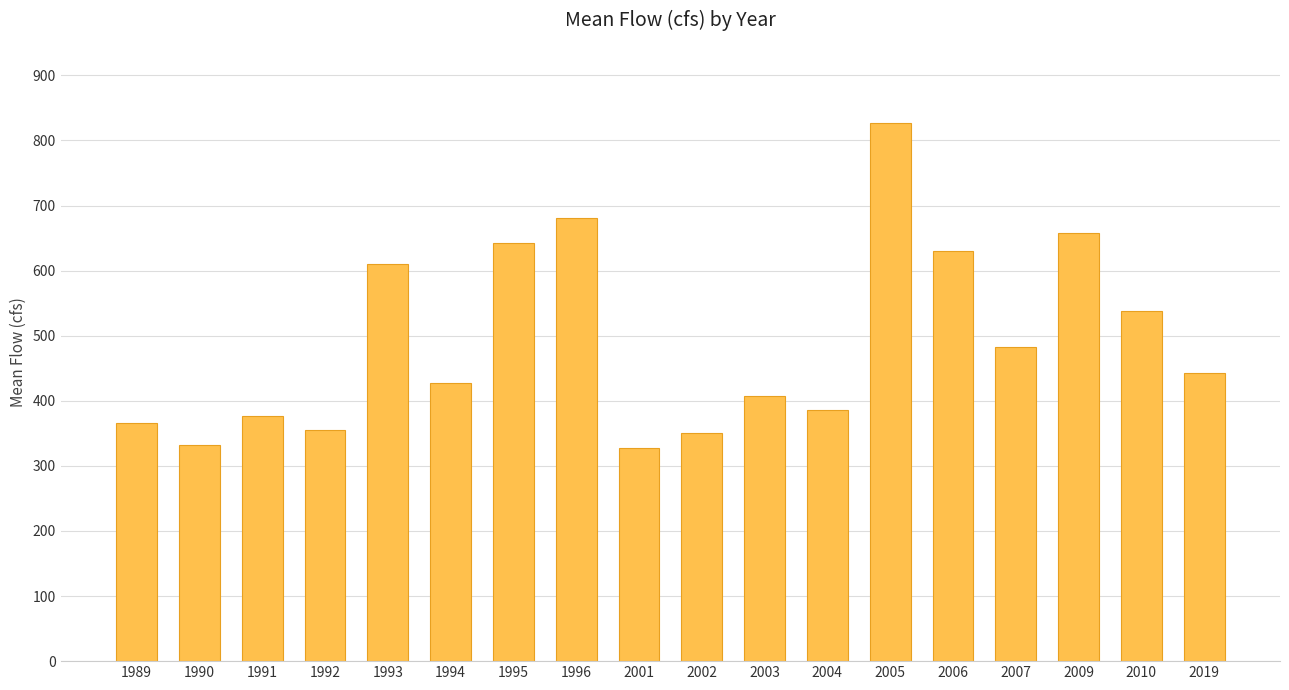

What is the maximum value shown in the chart?

826.7